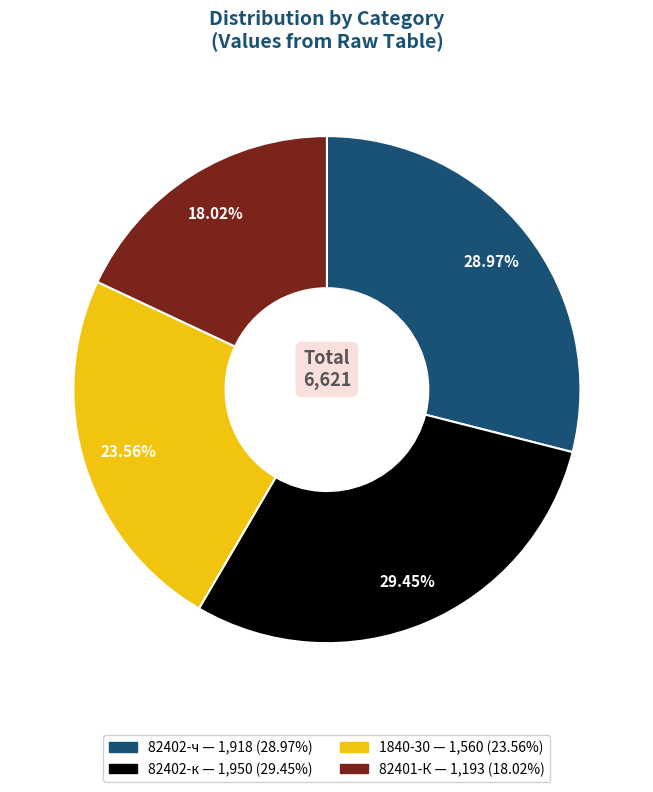

Which category has the smallest portion of the pie?

82401-К